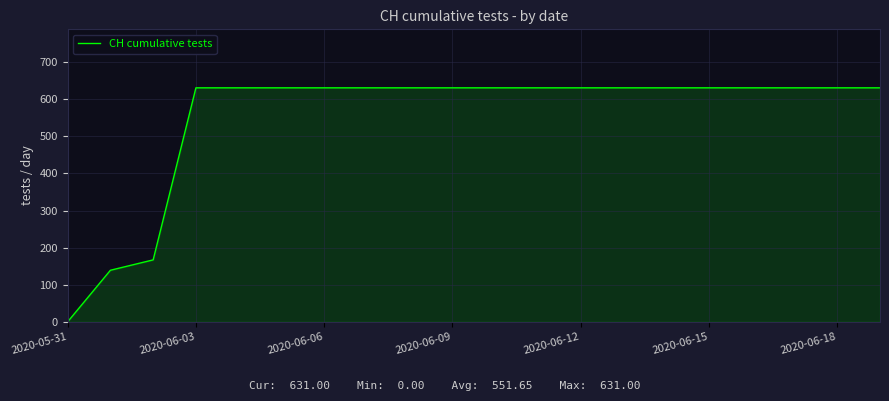

What is the maximum value shown in the chart?

631